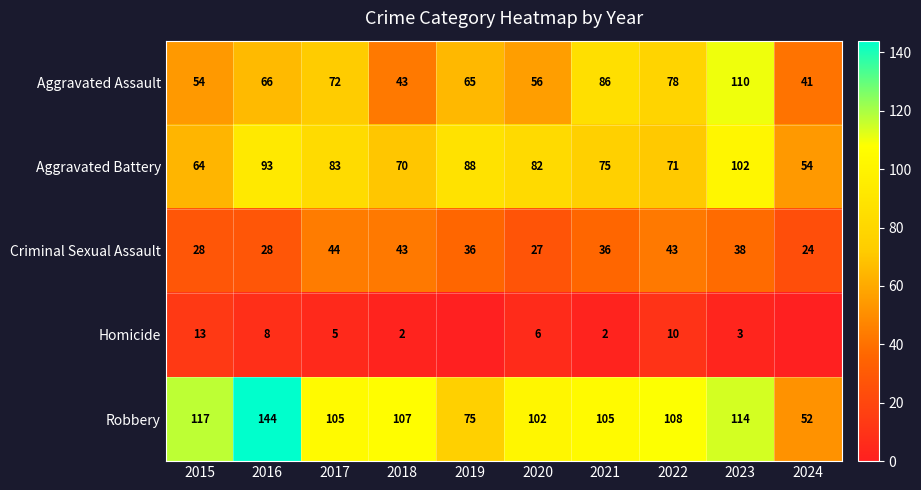

Is it true that Robbery equals 117 at 2015?

True